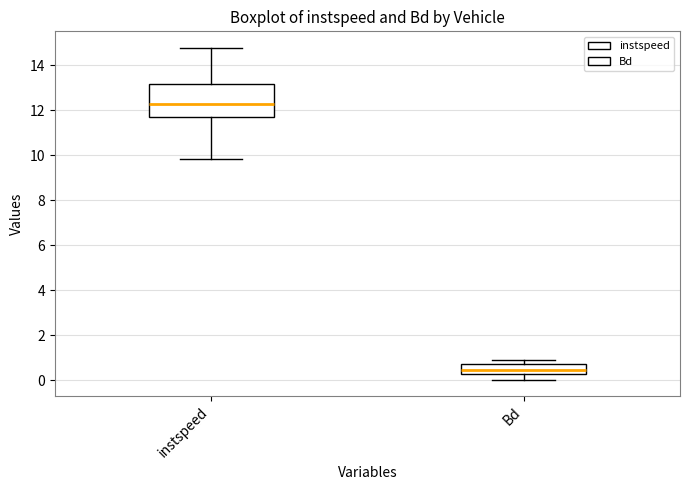

Which box's median line is the lowest?

Bd